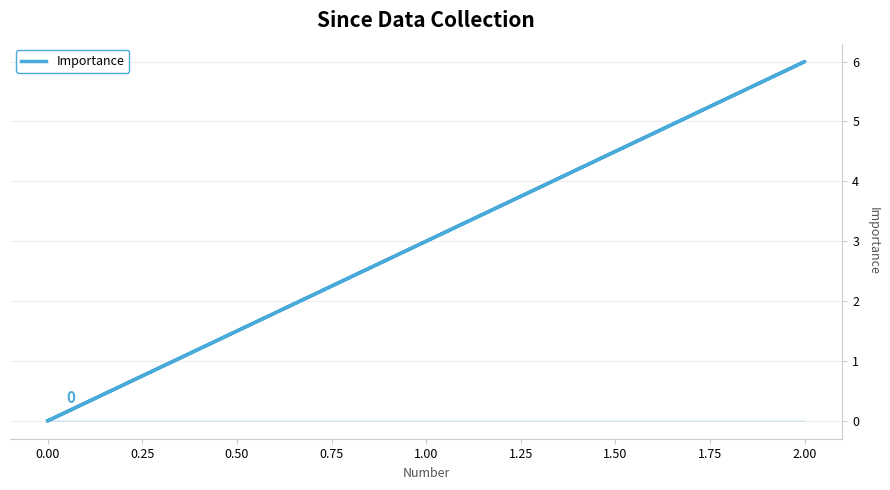

Count the values in the range 0 to 1.

4